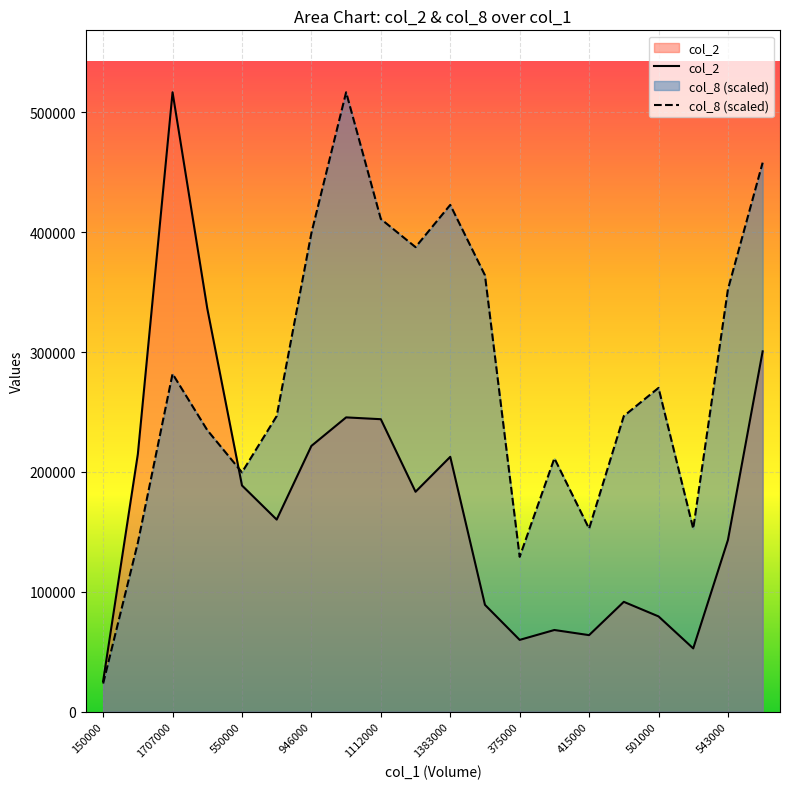

How many data points in col_2 are less than 183450?

10